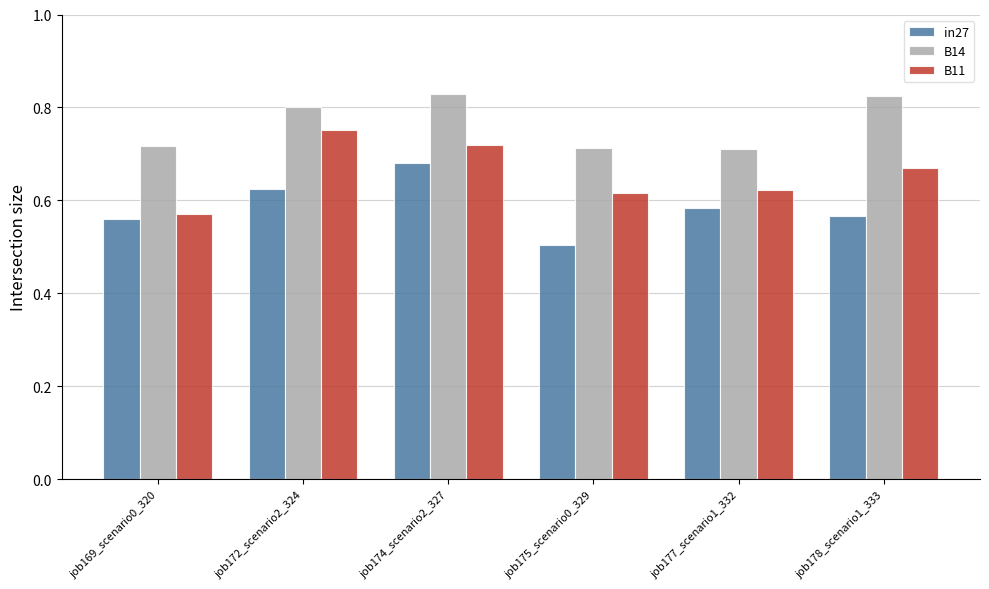

At which category is the sum across all series the highest?

job174_scenario2_327